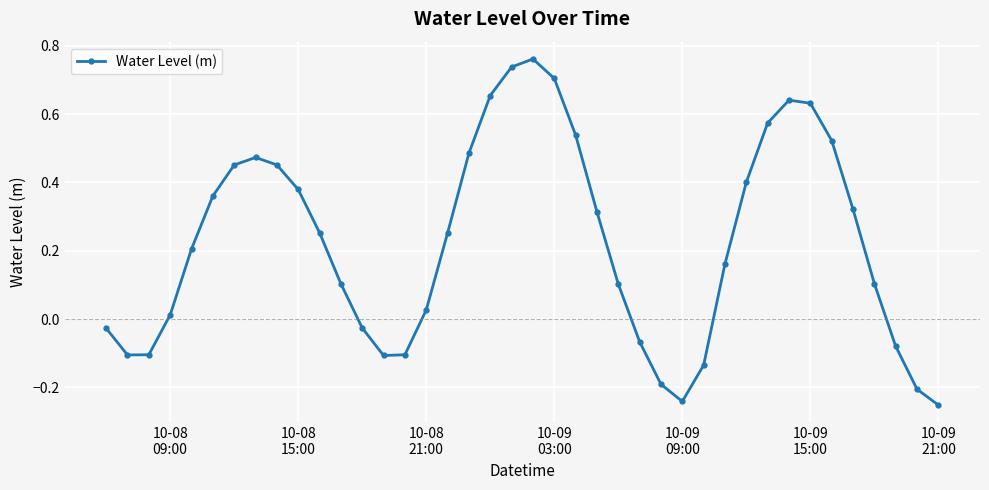

What is the sum of all values?

9.0